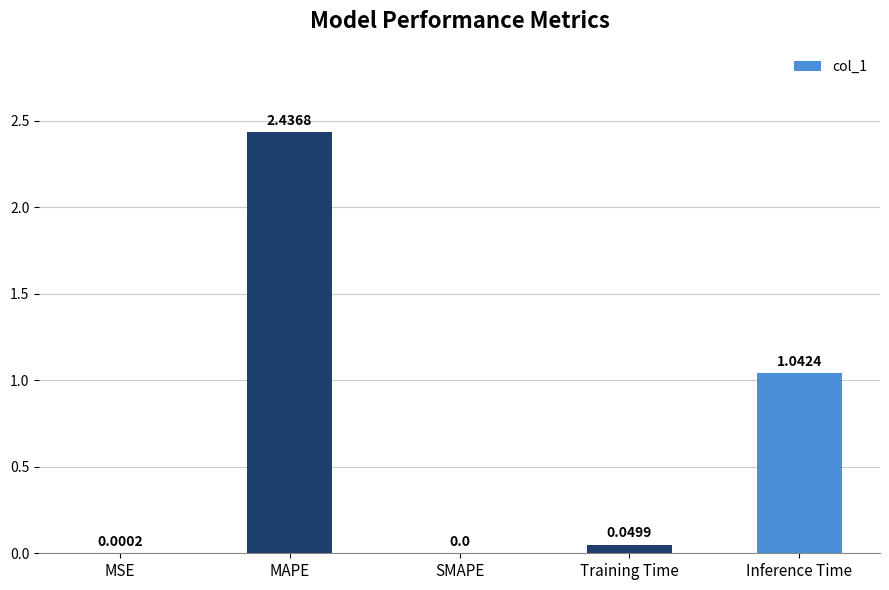

What is the sum of all values?

3.5